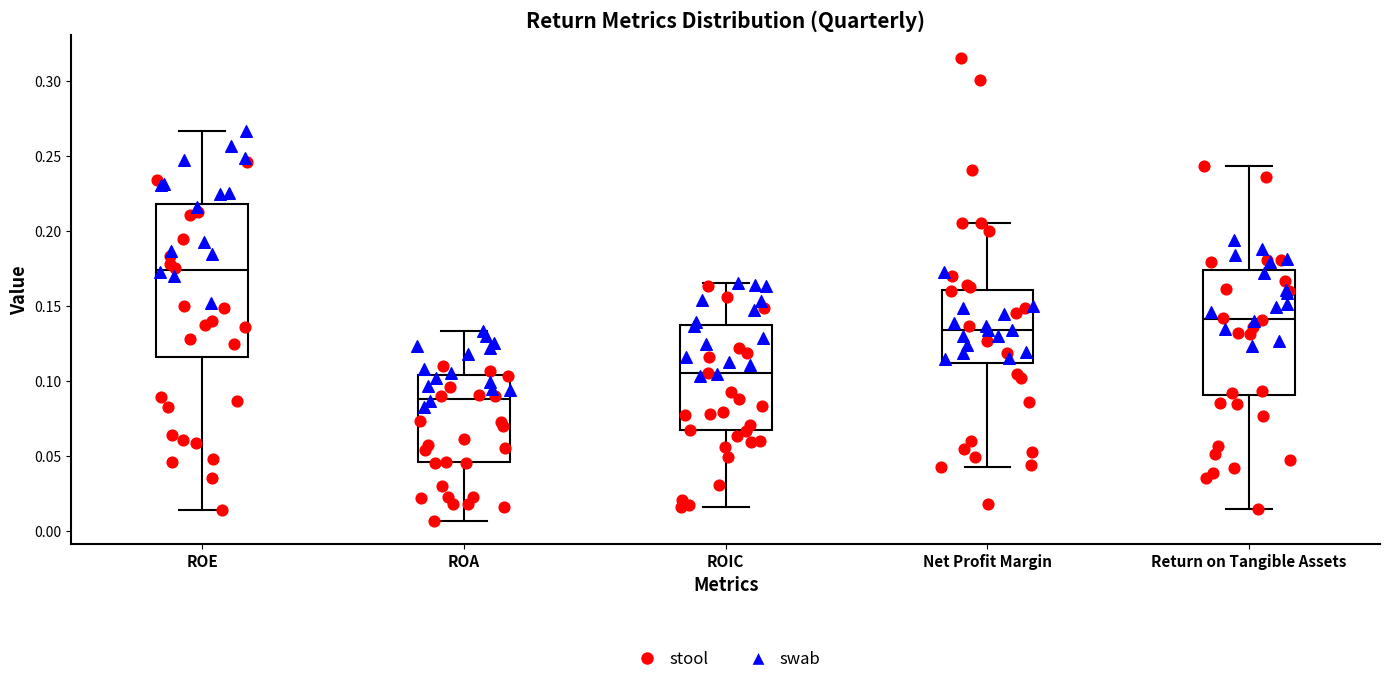

Which box is the tallest, from its lower edge to its upper edge?

ROE